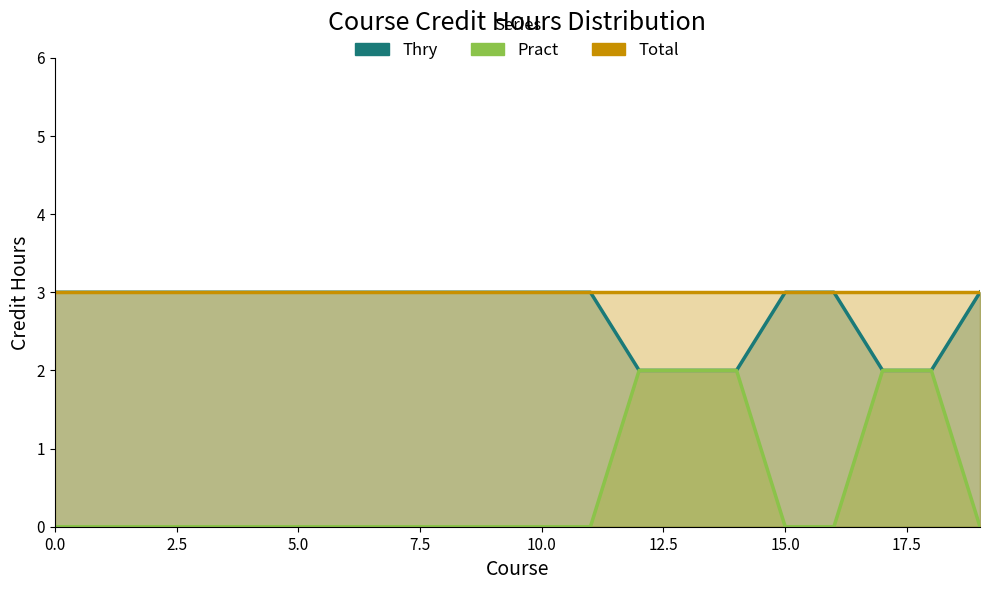

Reading left to right, what are all the values shown in this chart?

Thry: 3	3	3	3	3	3	3	3	3	3	3	3	2	2	2	3	3	2	2	3
Pract: 0	0	0	0	0	0	0	0	0	0	0	0	2	2	2	0	0	2	2	0
Total: 3	3	3	3	3	3	3	3	3	3	3	3	3	3	3	3	3	3	3	3